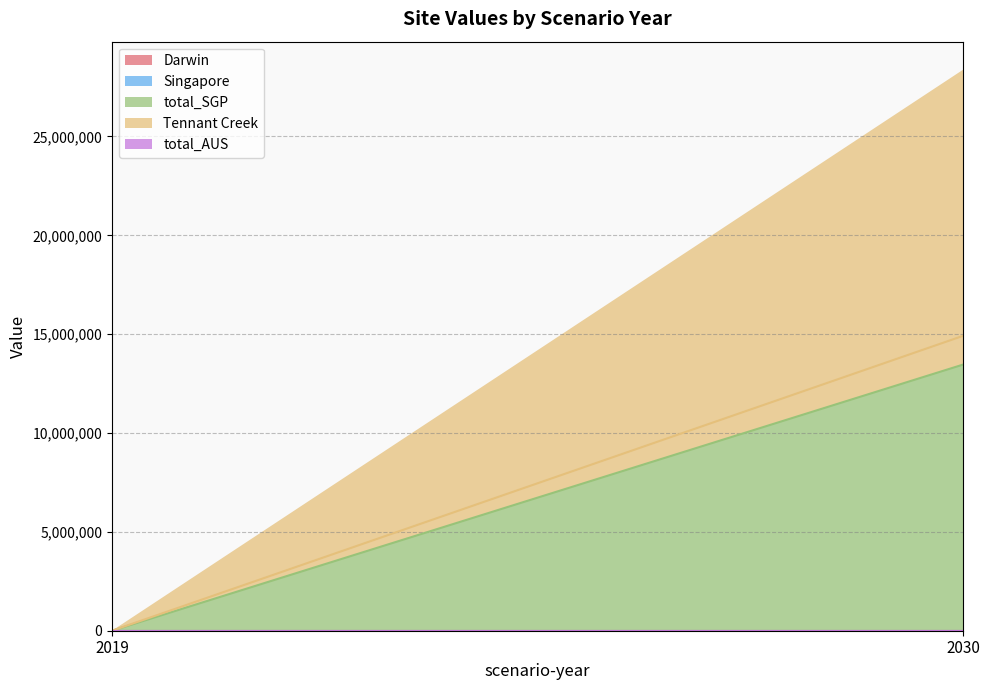

Is it true that total_AUS equals 0.0 at 2030?

True